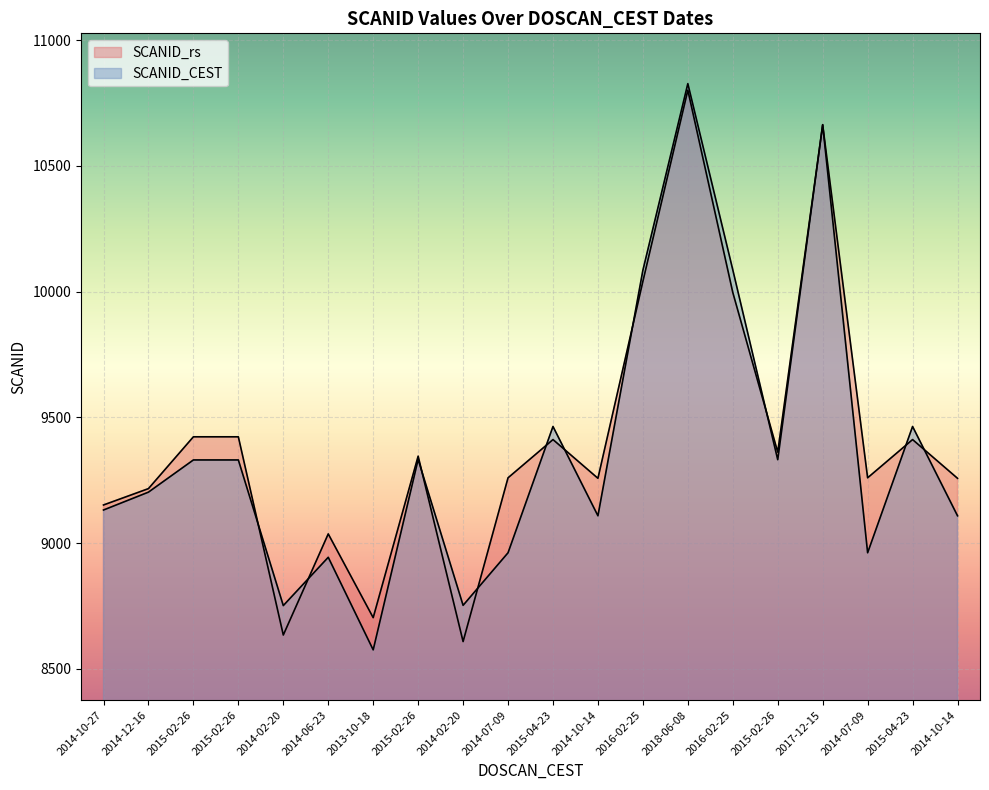

Reading left to right, list all the values displayed in this chart.

SCANID_rs: 9152	9217	9423	9423	8635	9037	8704	9346	8609	9260	9412	9258	10041	10801	9997	9362	10663	9260	9412	9258
SCANID_CEST: 9132	9203	9331	9331	8752	8944	8576	9333	8753	8962	9464	9109	10085	10827	10087	9332	10664	8962	9464	9109